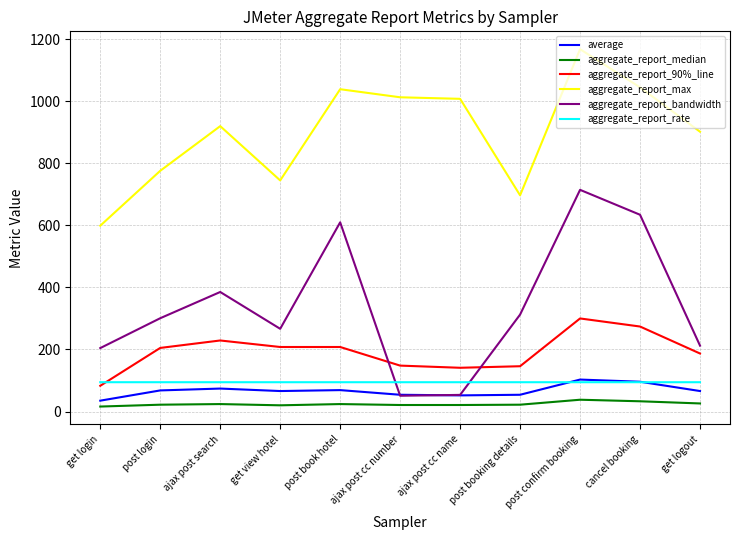

What is the average value of the aggregate_report_bandwidth series?

340.5